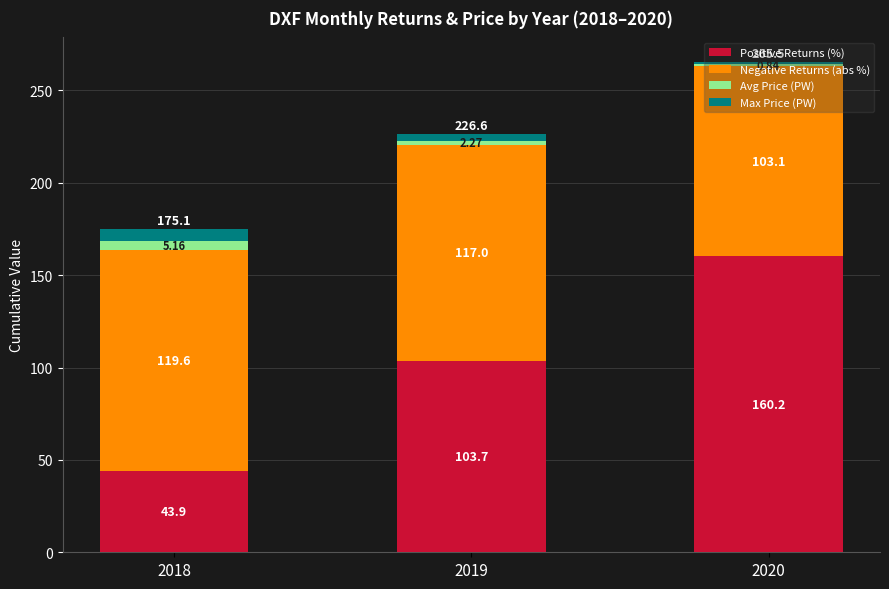

Does the chart contain stacked bars?

Yes